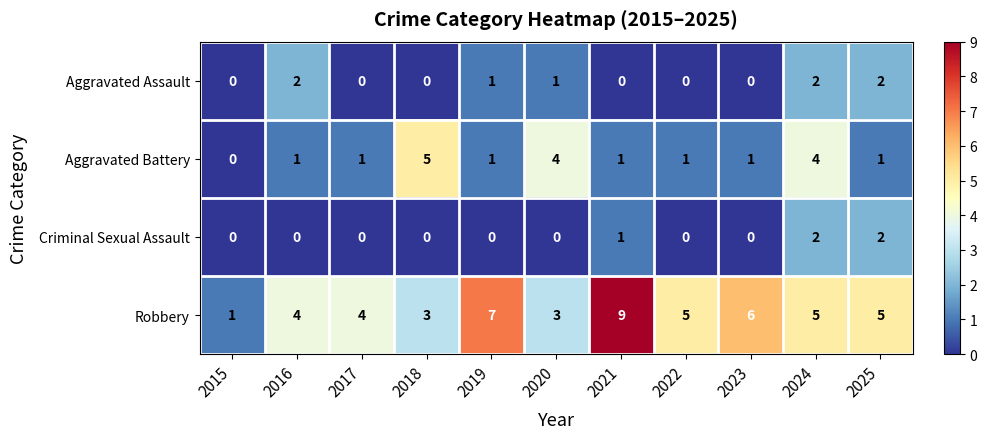

What is the difference between the second highest and minimum values in the Robbery series?

6